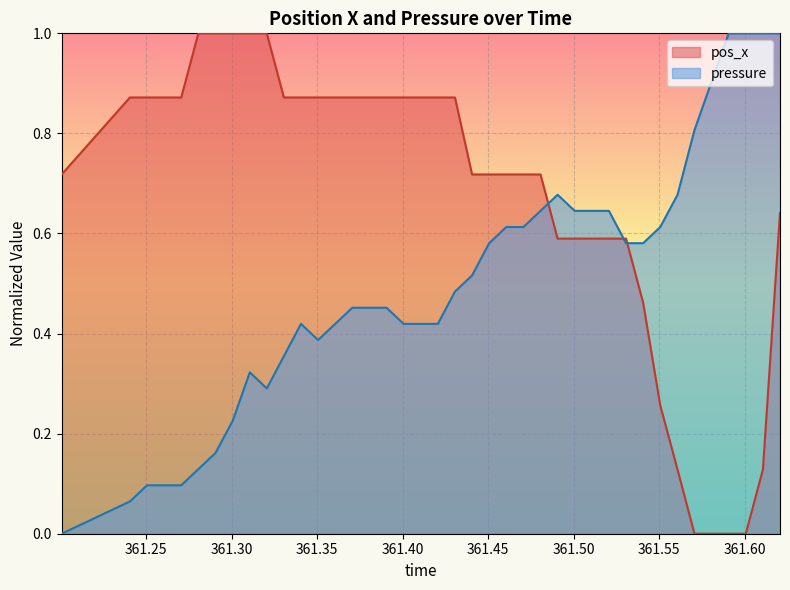

Rank the categories by pos_x value from highest to lowest.

361.2806, 361.2906, 361.3007, 361.3107, 361.3206, 361.2406, 361.2506, 361.2606, 361.2706, 361.3306, 361.3406, 361.3506, 361.3606, 361.3706, 361.3806, 361.3906, 361.4006, 361.4106, 361.4206, 361.4306, 361.2007, 361.4406, 361.4506, 361.4606, 361.4706, 361.4806, 361.6206, 361.4906, 361.5006, 361.5106, 361.5206, 361.5306, 361.5406, 361.5506, 361.5607, 361.6106, 361.5706, 361.5806, 361.5906, 361.6006